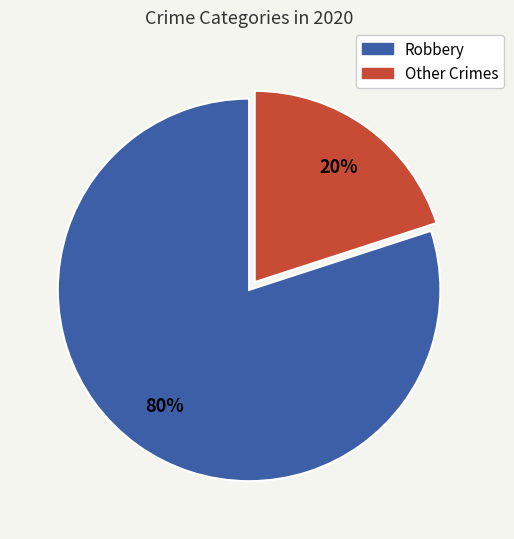

To the nearest percent, what is the difference between the largest and smallest slice percentages?

60%